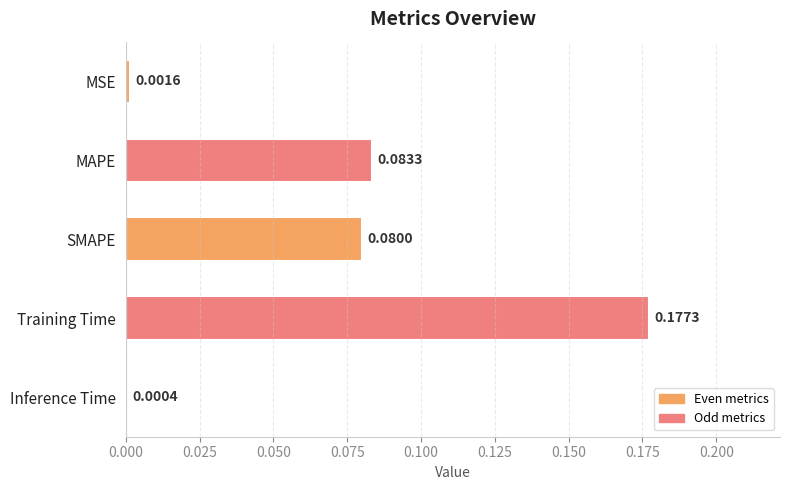

Which has a higher value, MSE or SMAPE?

SMAPE